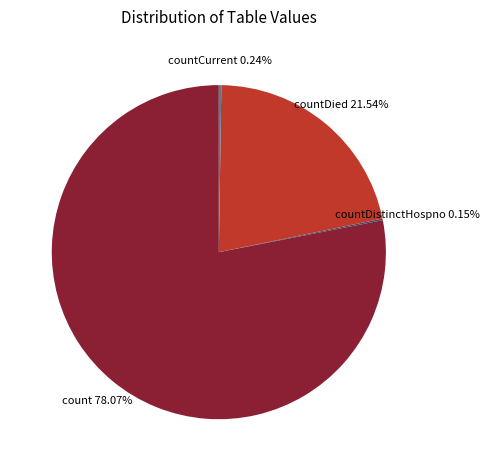

Is there a majority slice in this chart?

Yes